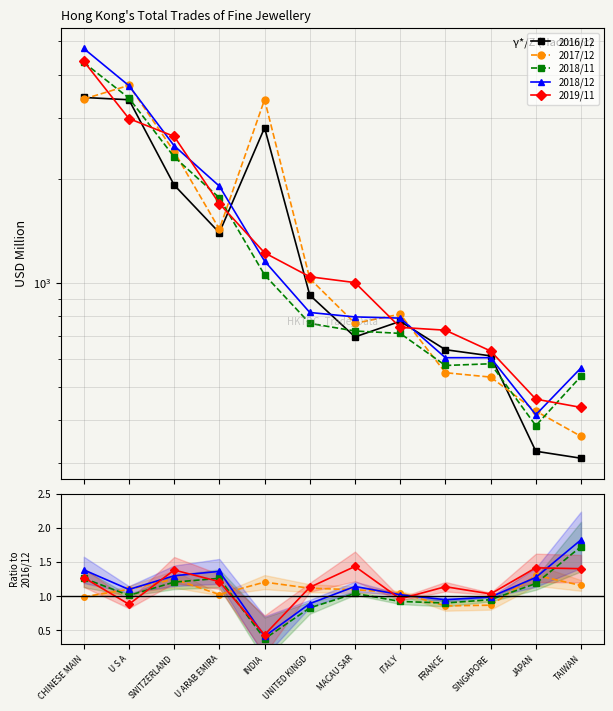

Where is the first local maximum for 2019/11?

SWITZERLAND